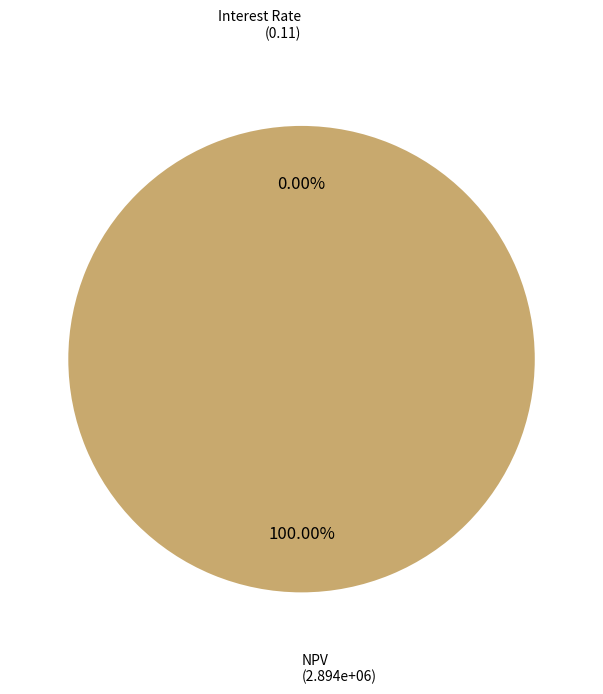

Is there a majority slice in this chart?

Yes